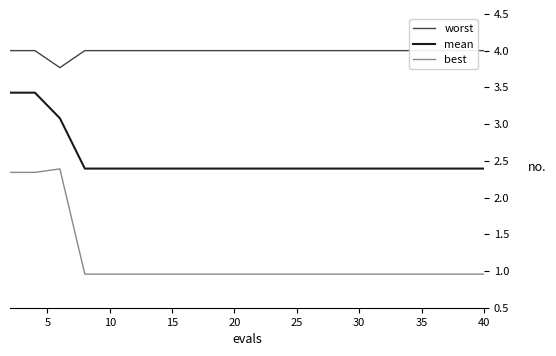

True or false: mean has a value of 1.3 at 20.

False